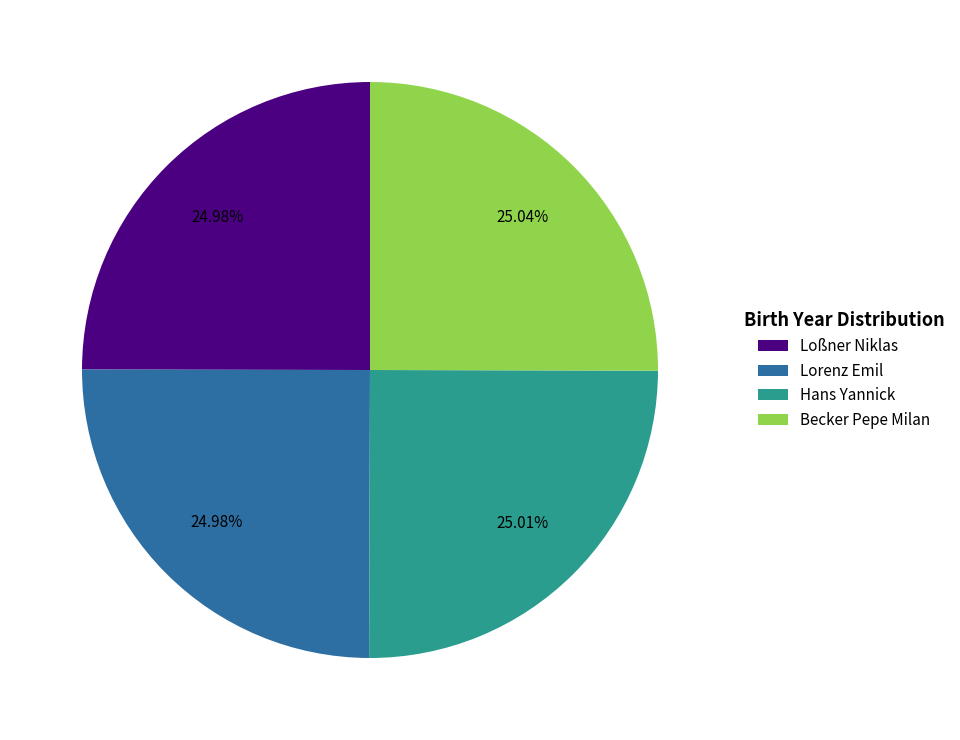

Is there a majority slice in this chart?

No